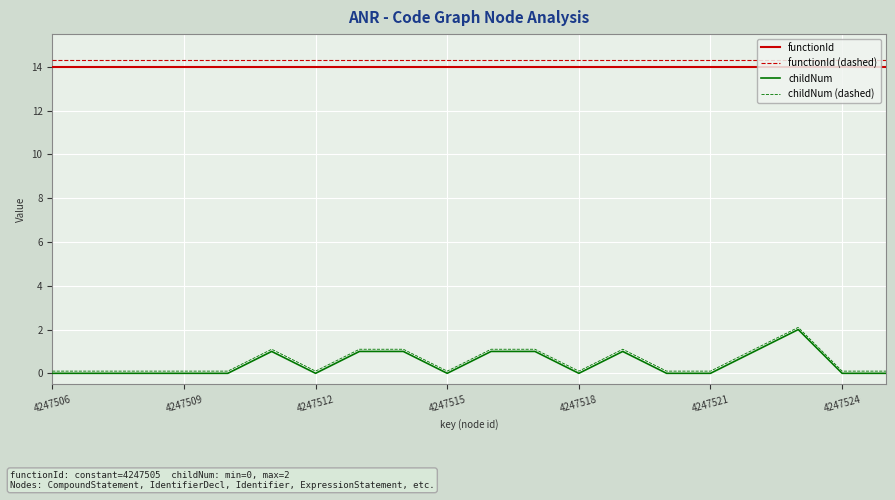

True or false: functionId (dashed) and functionId intersect in this chart.

False